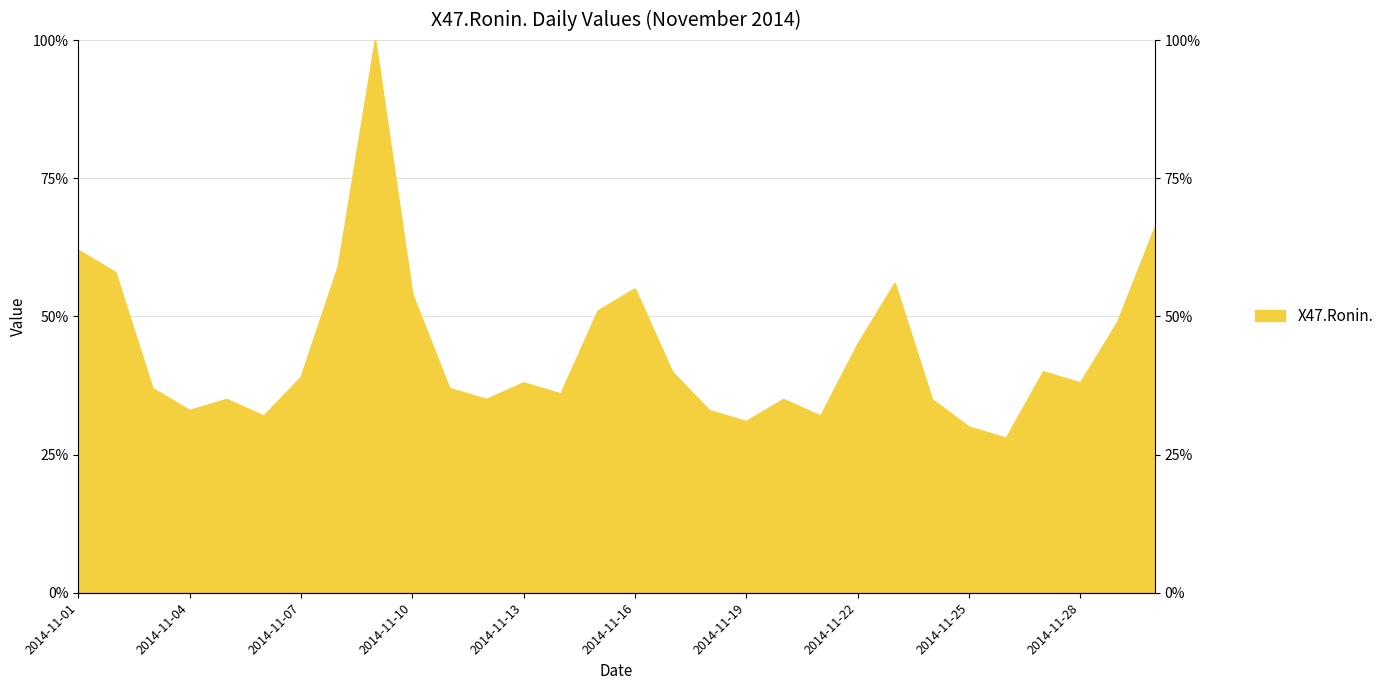

Which category has the lowest value across all series?

2014-11-26